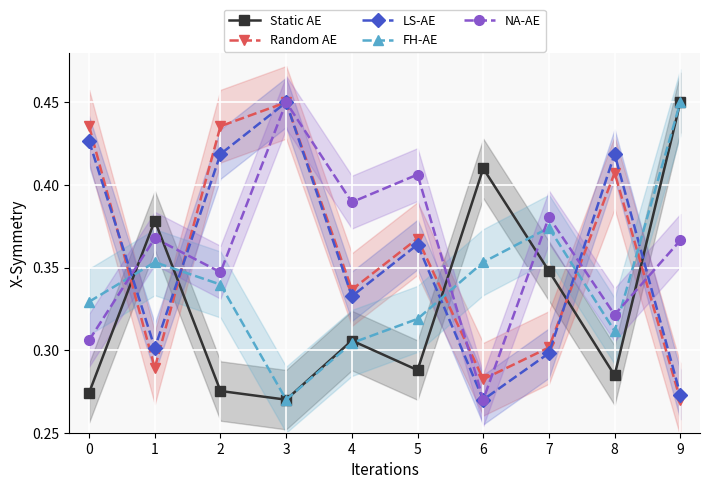

How many lines are shown in the chart?

5